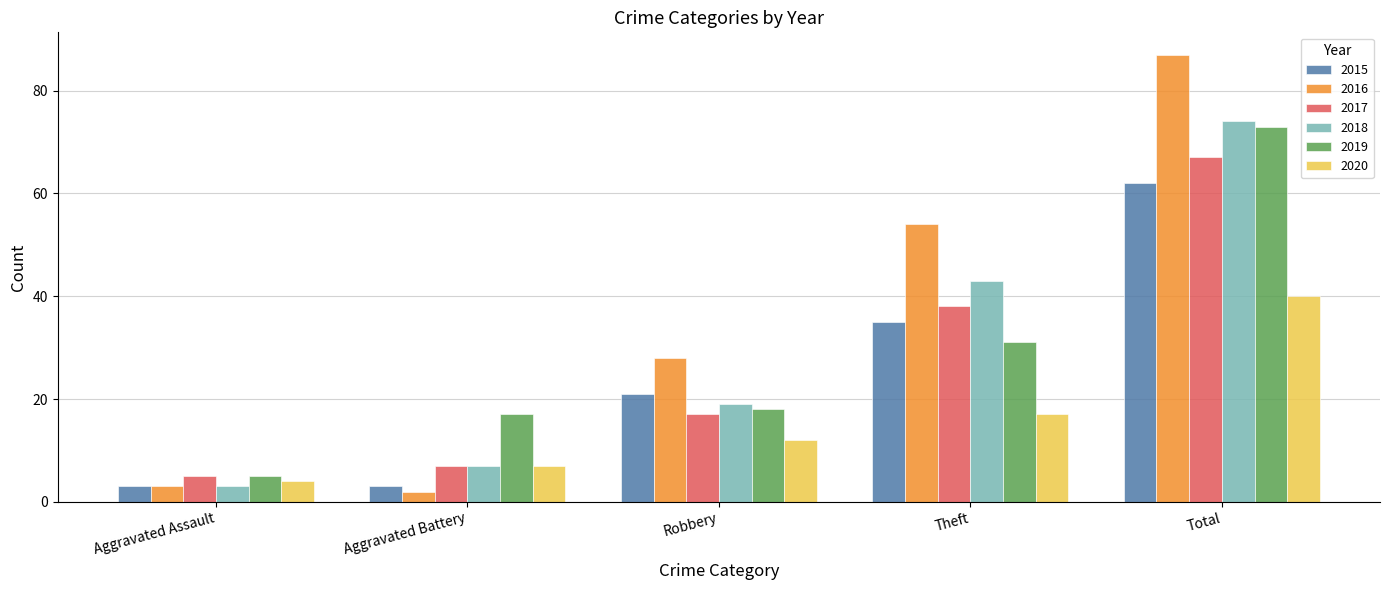

List the labels in order of 2017 value, largest first.

Total, Theft, Robbery, Aggravated Battery, Aggravated Assault